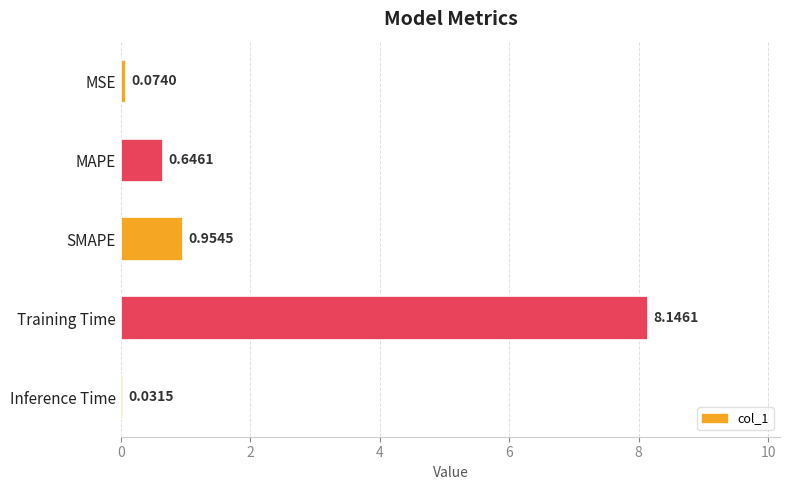

What is the label of the 5th bar from the top?

Inference Time